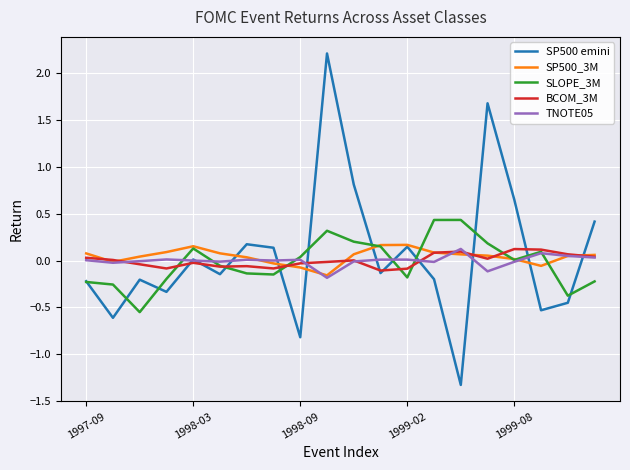

How many categories are shown in the chart?

20